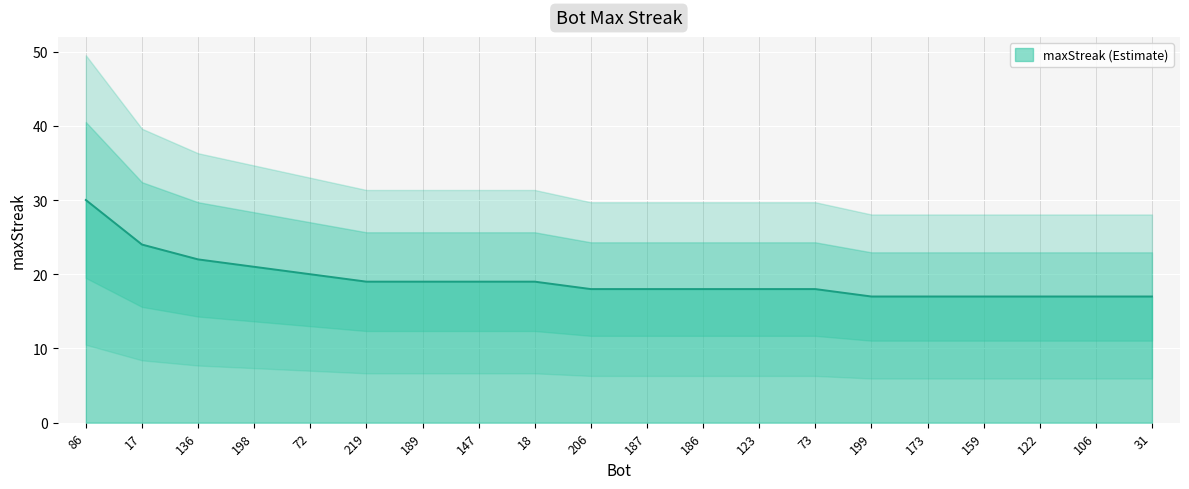

What is the label of the 10th point from the left?

206